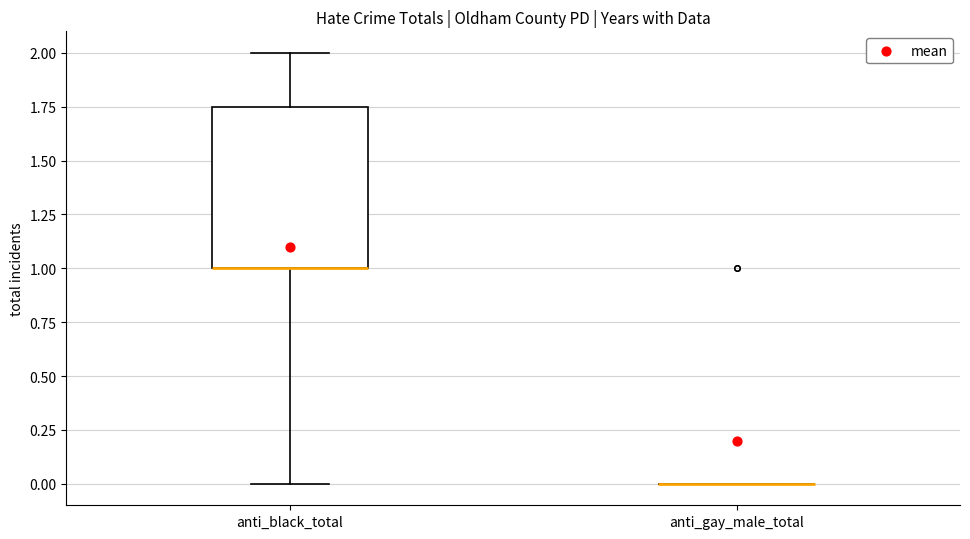

Which box is the tallest, from its lower edge to its upper edge?

anti_black_total